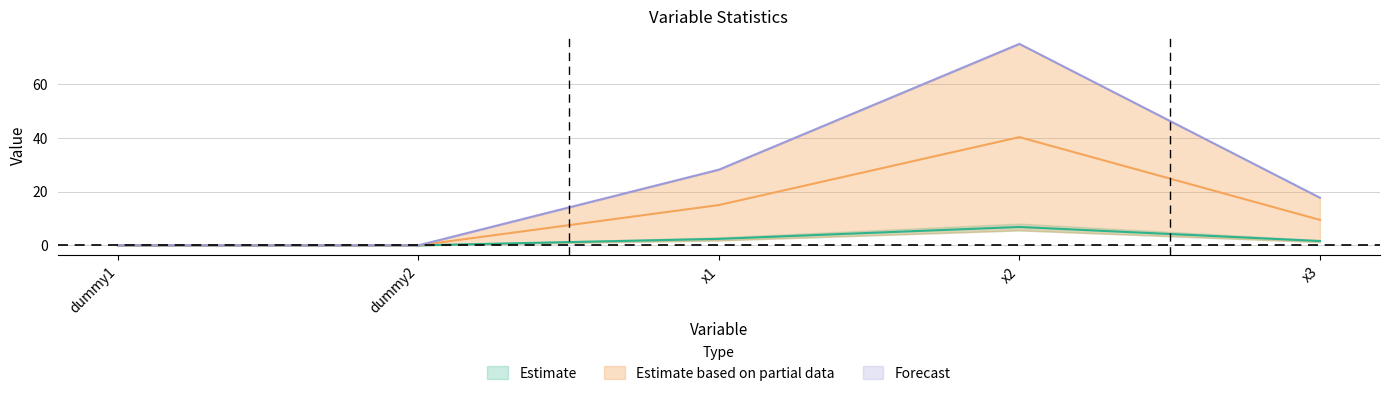

Reading left to right, what are all the values shown in this chart?

std: 0.0	0.0	15.0	40.3	9.5
75%: 0.0	0.0	2.4	6.9	1.6
max: 0.0	0.0	28.2	75.1	17.8